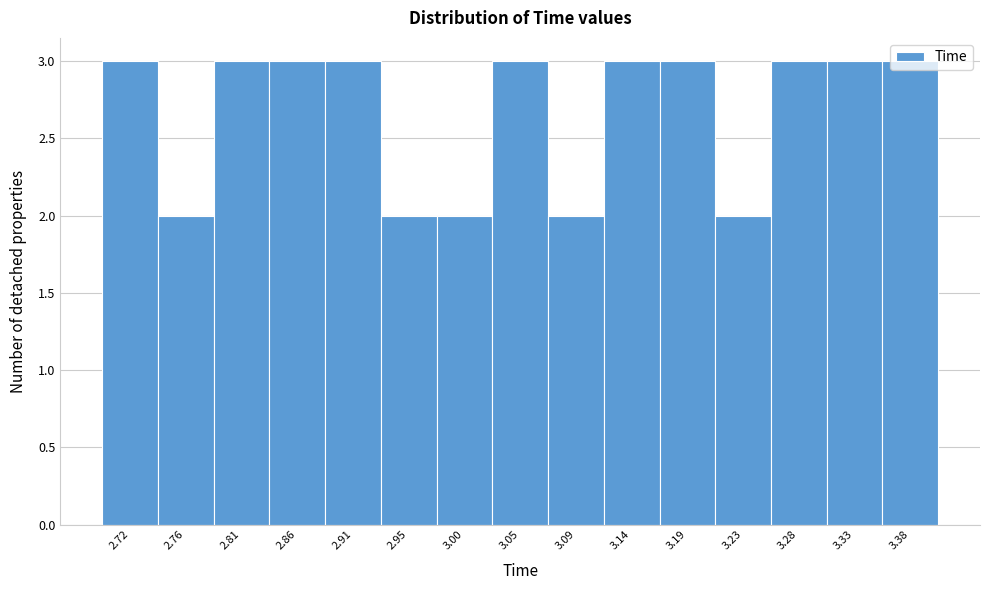

The chart shows a value of 3 at 2.72. True or false?

True